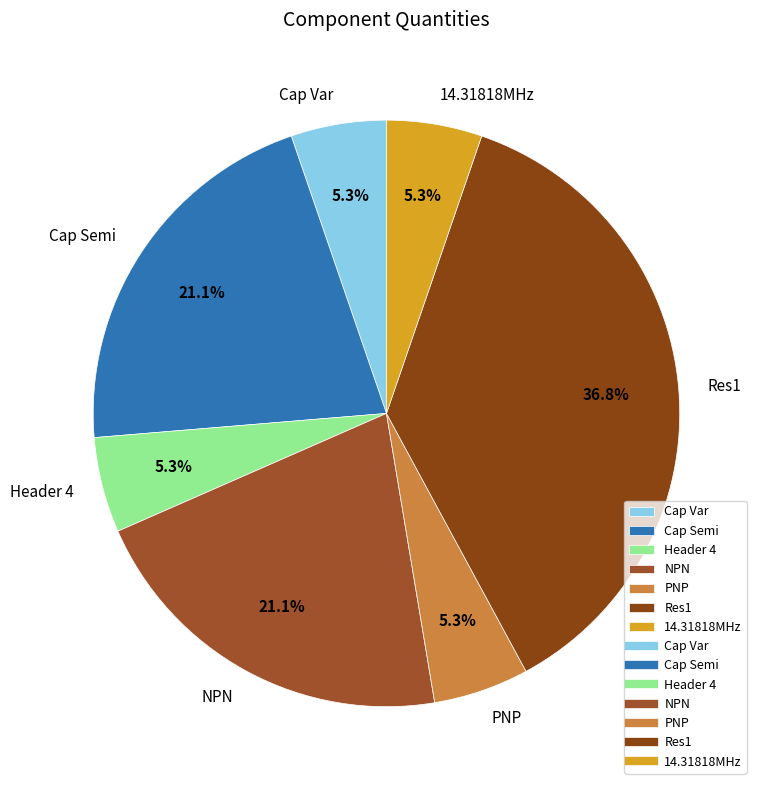

What percentage do Cap Var and Cap Semi together represent?

26.3%